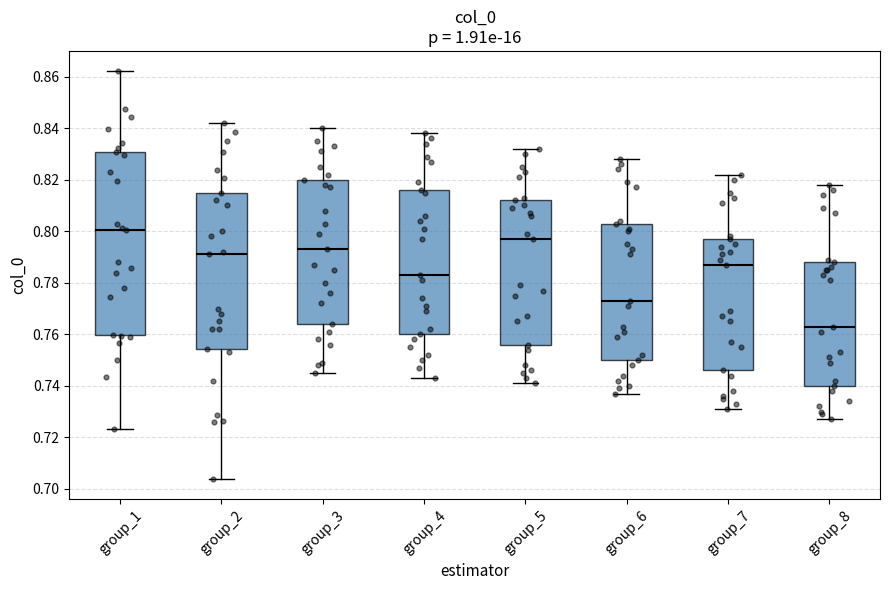

Where does the upper whisker of the box for group_2 end on the y-axis? The values are not printed on the chart, so give them approximately, as read against the axis.

0.842